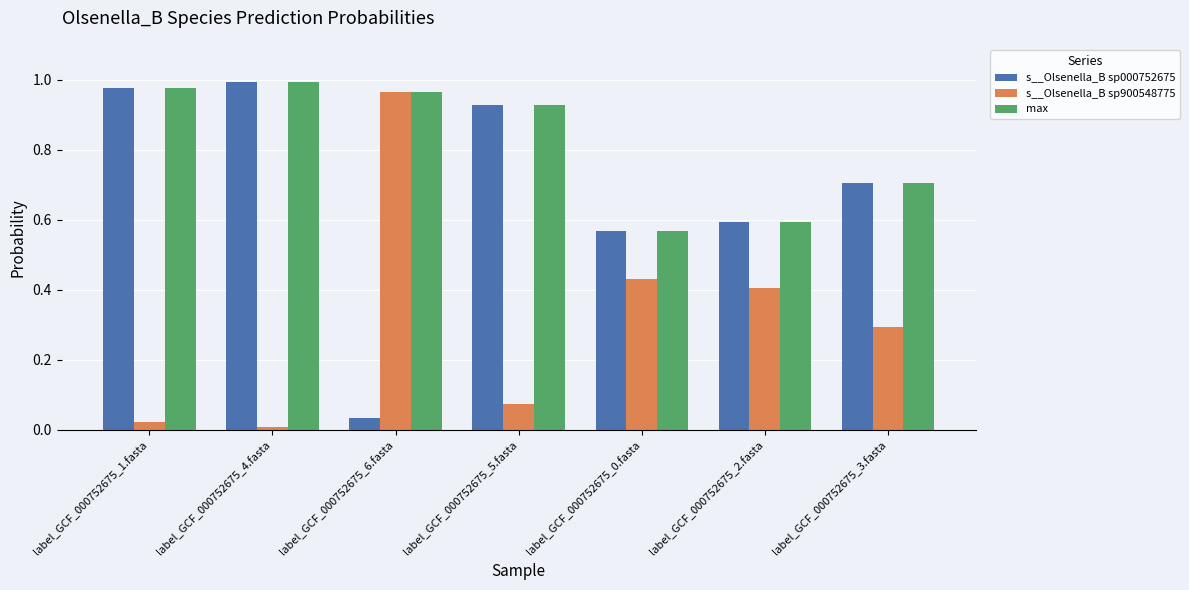

Is it true that s__Olsenella_B sp000752675 equals 0.2 at label_GCF_000752675_3.fasta?

False